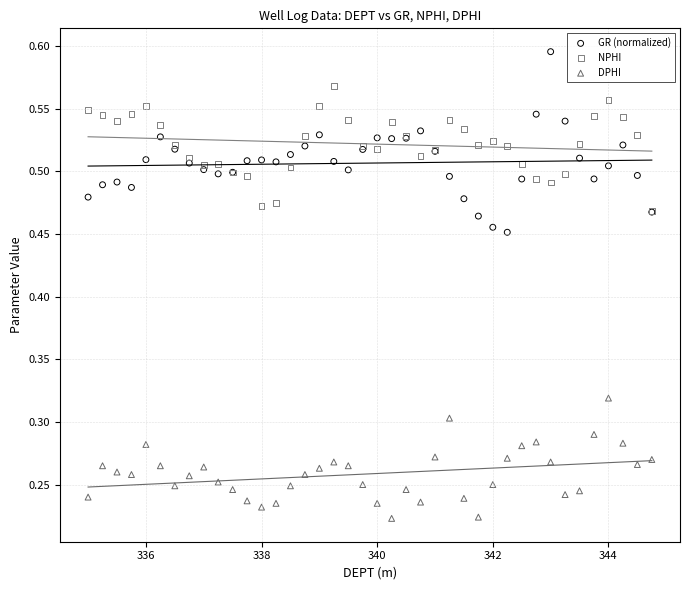

Which series has the widest spread of Y values?

GR (normalized)